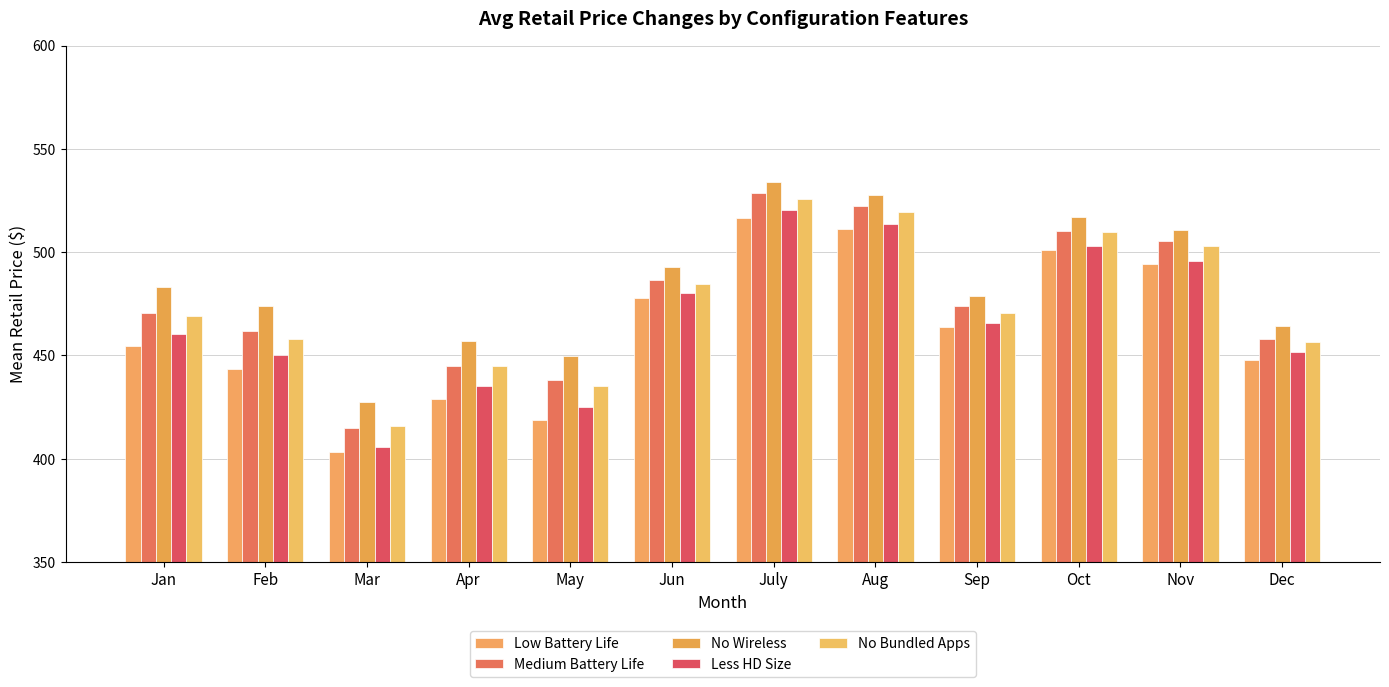

Where is No Bundled Apps nearest to the value 470?

Sep